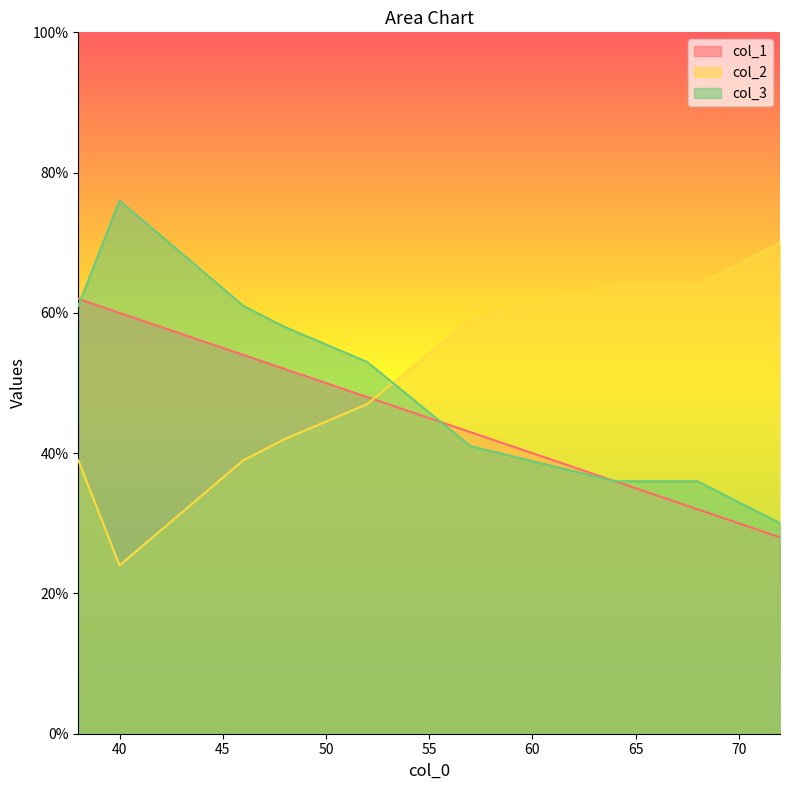

Is the value of col_1 at 3 greater than the value of col_3 at 4?

No